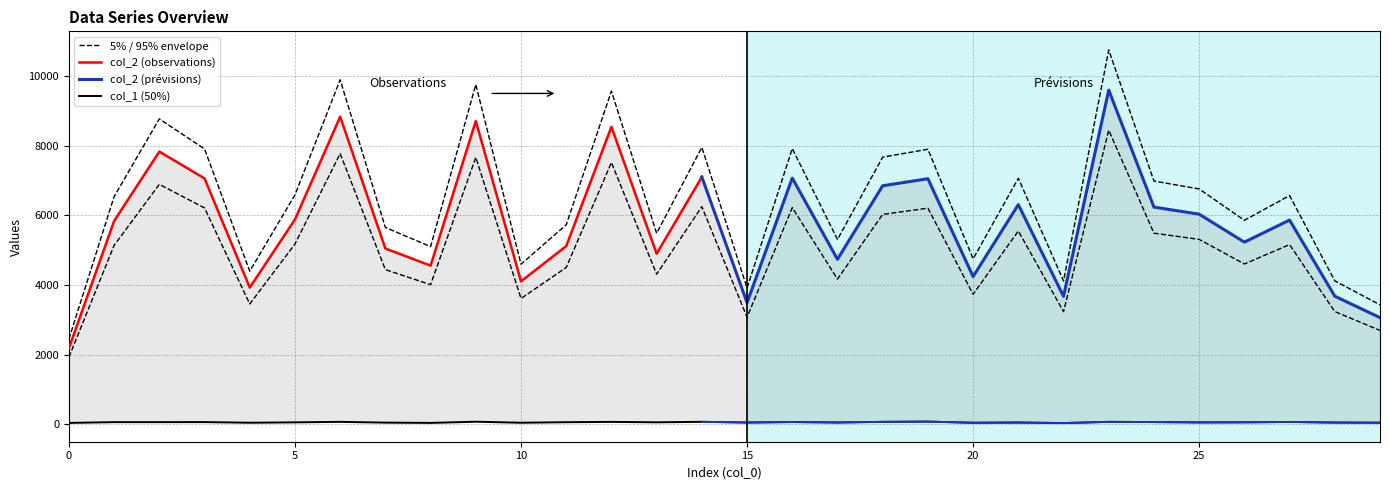

Where does the col_2 series first go above 6563?

2